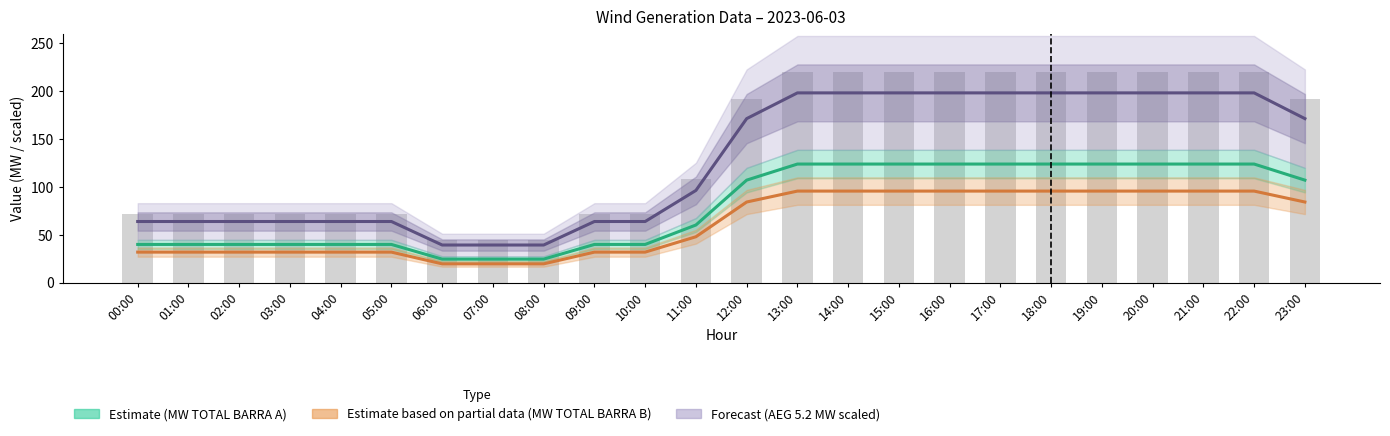

Reading right to left, transcribe all the data shown in this chart.

MW TOTAL BARRA A: 107.1	123.9	123.9	123.9	123.9	123.9	123.9	123.9	123.9	123.9	123.9	107.1	60.2	39.9	39.9	24.6	24.6	24.6	39.9	39.9	39.9	39.9	39.9	39.9
MW TOTAL BARRA B: 84.2	95.7	95.7	95.7	95.7	95.7	95.7	95.7	95.7	95.7	95.7	84.2	48.0	31.9	31.9	19.6	19.6	19.6	31.9	31.9	31.9	31.9	31.9	31.9
Windy PLOM MW: 191.3	219.6	219.6	219.6	219.6	219.6	219.6	219.6	219.6	219.6	219.6	191.3	108.2	71.8	71.8	44.2	44.2	44.2	71.8	71.8	71.8	71.8	71.8	71.8
Windy Gusts m/s: 171.4	198.2	198.2	198.2	198.2	198.2	198.2	198.2	198.2	198.2	198.2	171.4	96.4	63.9	63.9	39.3	39.3	39.3	63.9	63.9	63.9	63.9	63.9	63.9